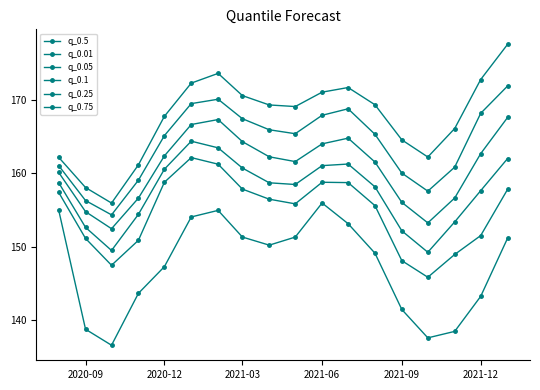

How many distinct data groups are displayed?

6